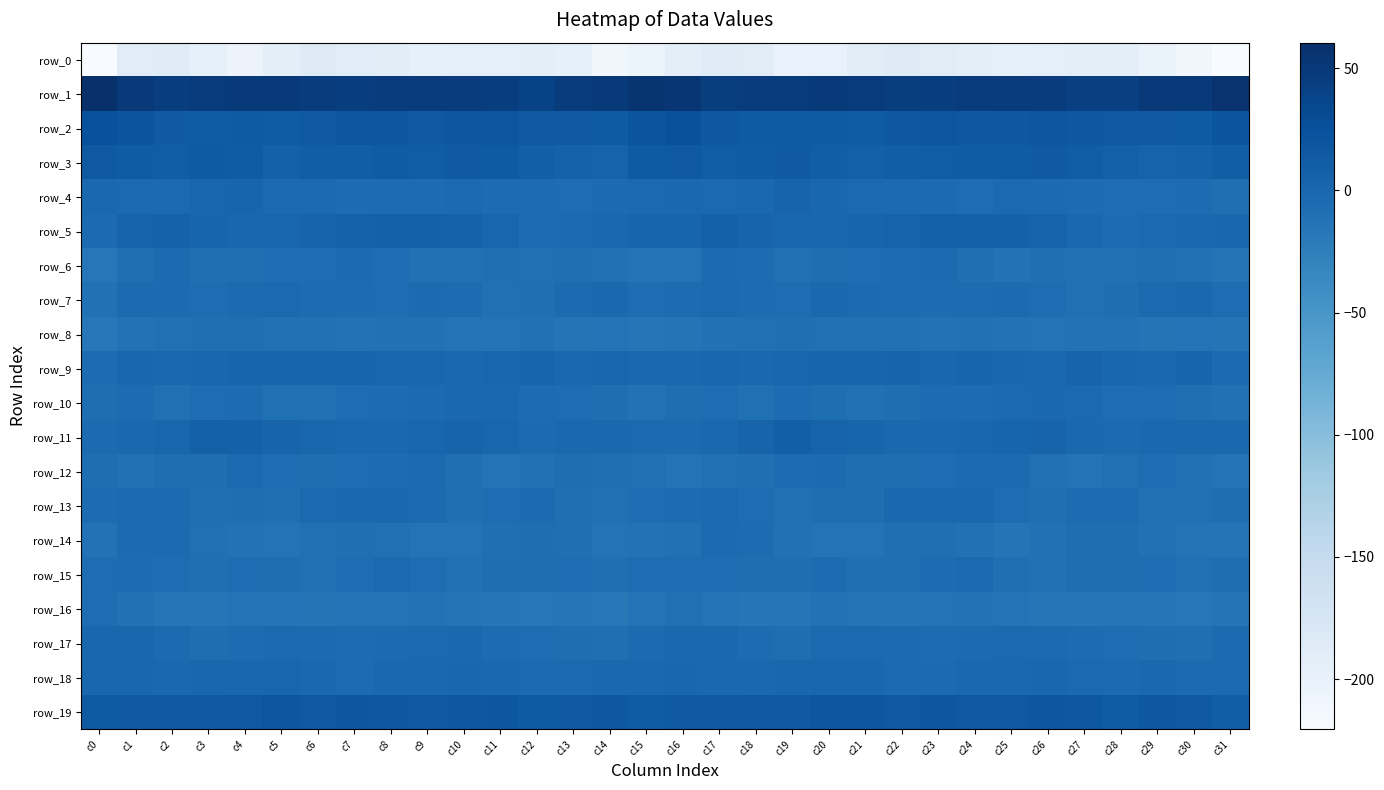

What is the average value of the row_17 series?

-4.0